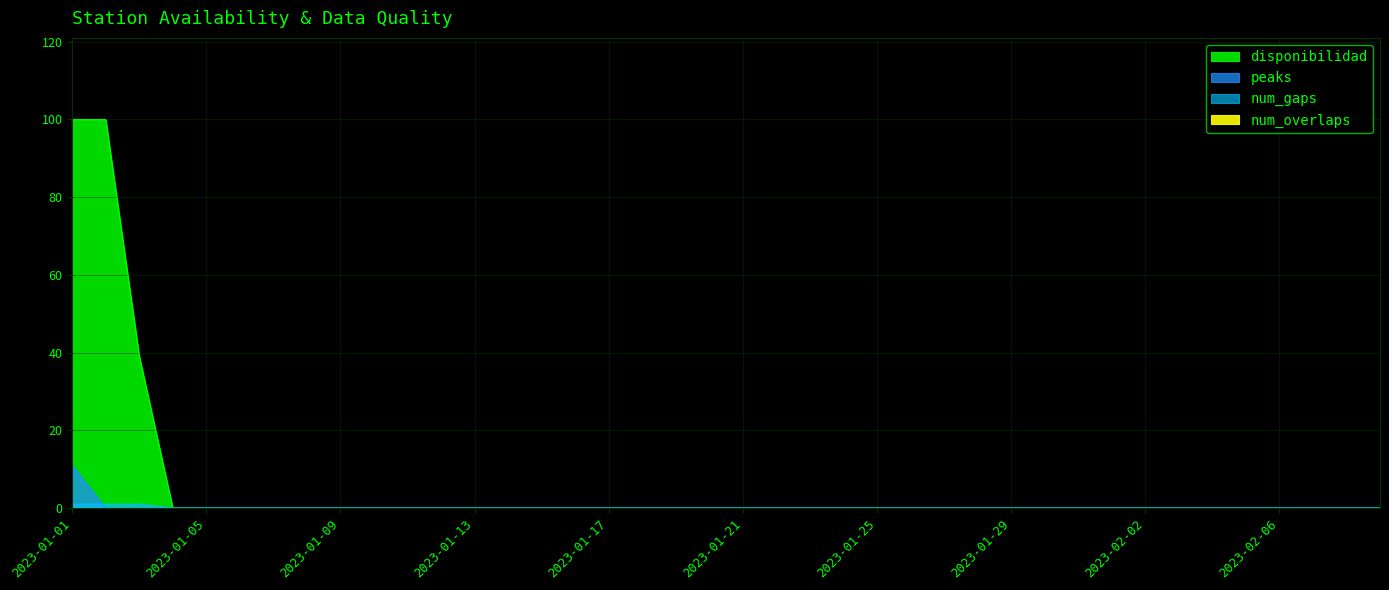

At how many categories does at least one series exceed 4?

3